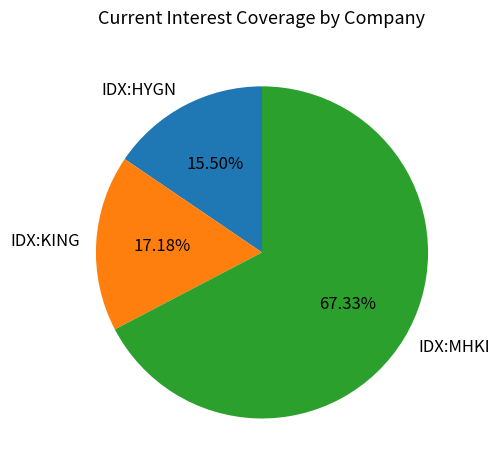

Between IDX:MHKI and IDX:HYGN, which is larger?

IDX:MHKI